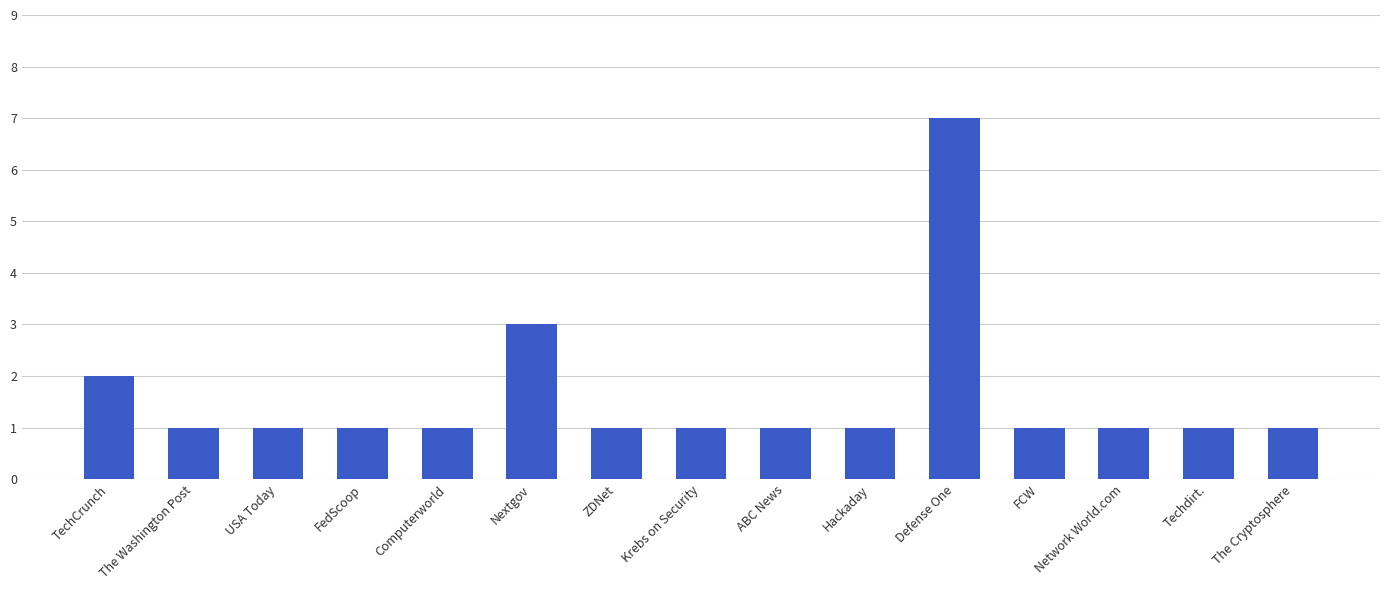

What is the ratio of the value at Hackaday to the value at Defense One?

0.1